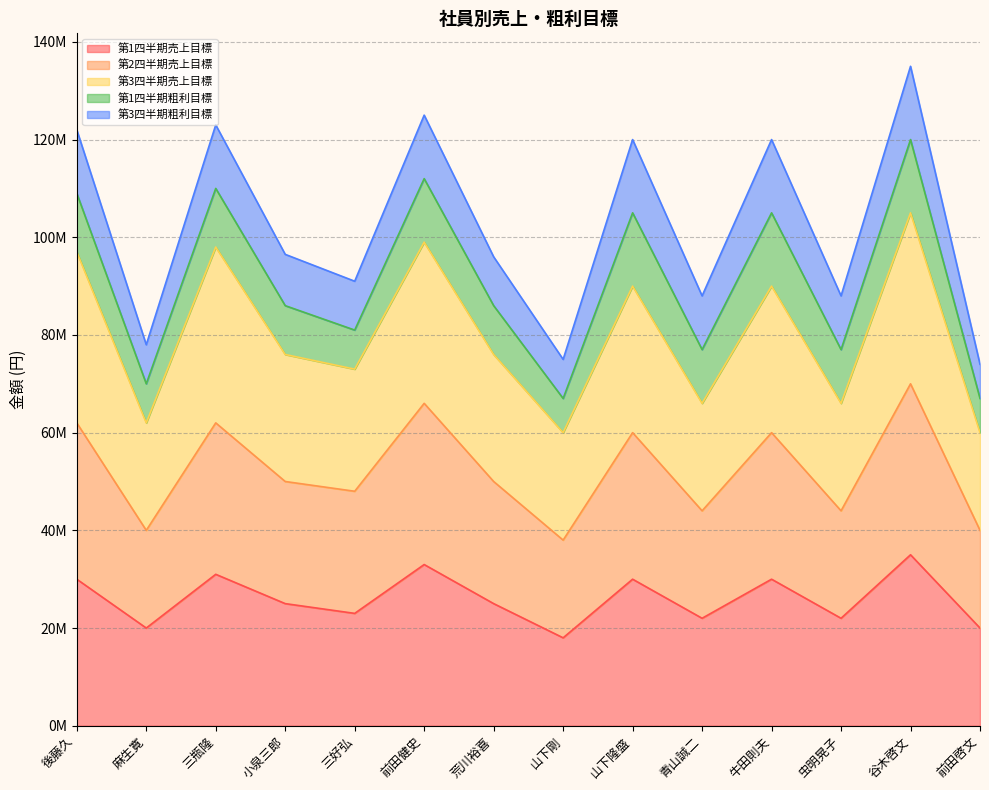

What are all the series names shown in the legend?

第1四半期売上目標, 第2四半期売上目標, 第3四半期売上目標, 第1四半期粗利目標, 第3四半期粗利目標